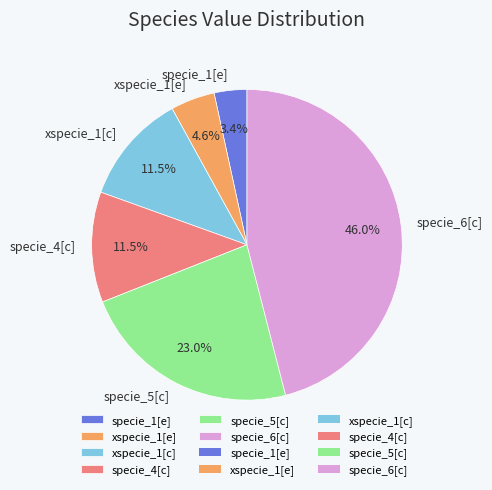

Is it true that specie_6[c] is 60% of the pie?

False